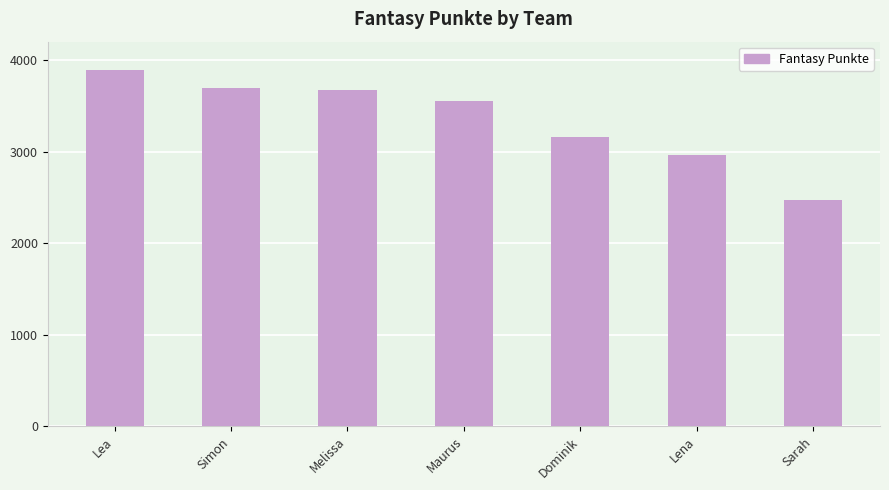

What is the change in value from Simon to Dominik?

-541